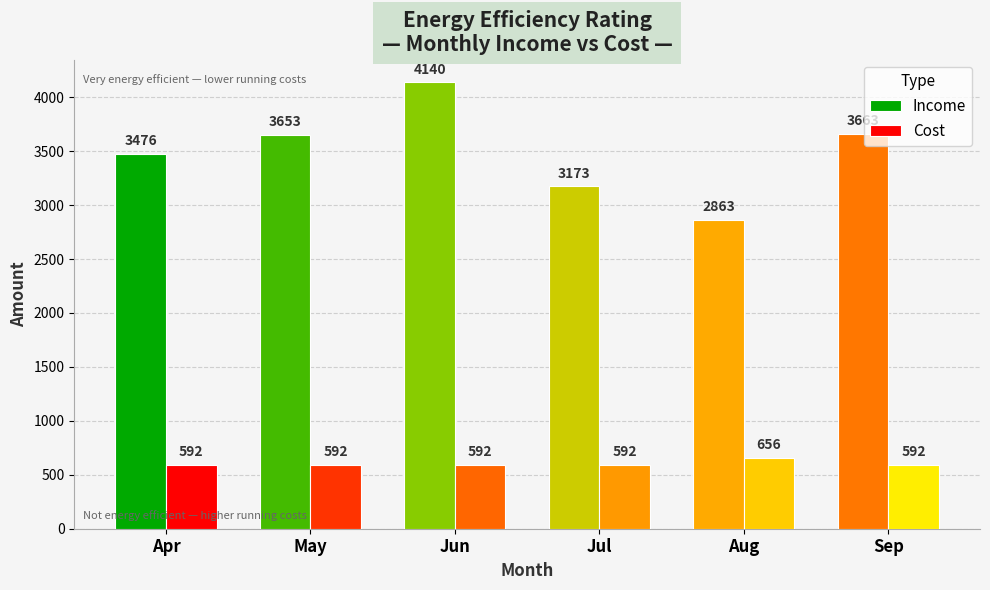

Rank the series at Aug from lowest to highest value.

Cost, Income